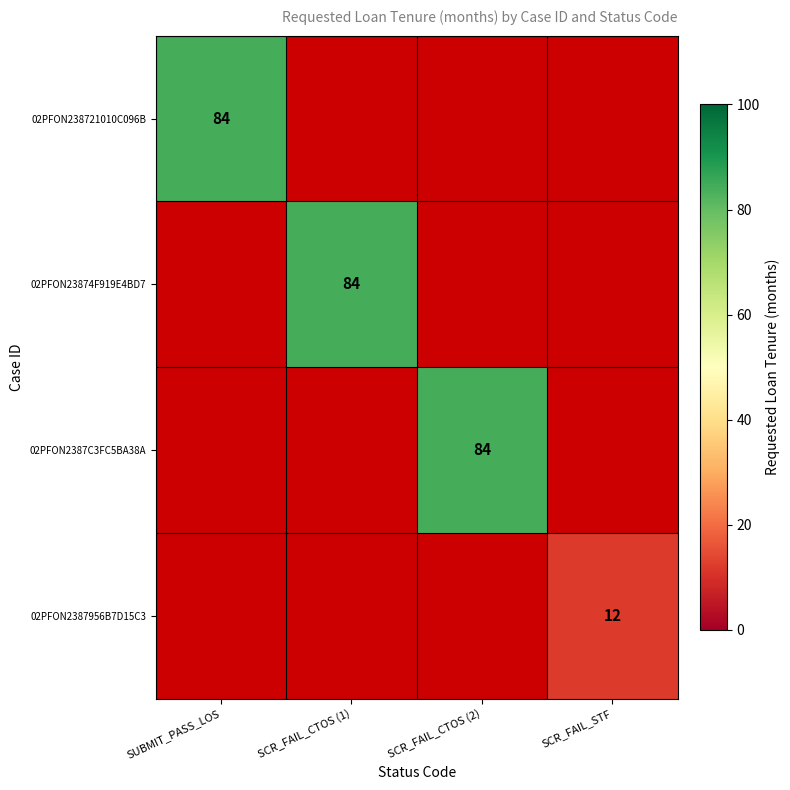

Between SCR_FAIL_CTOS (2) and SCR_FAIL_CTOS (1), which is larger?

SCR_FAIL_CTOS (1)